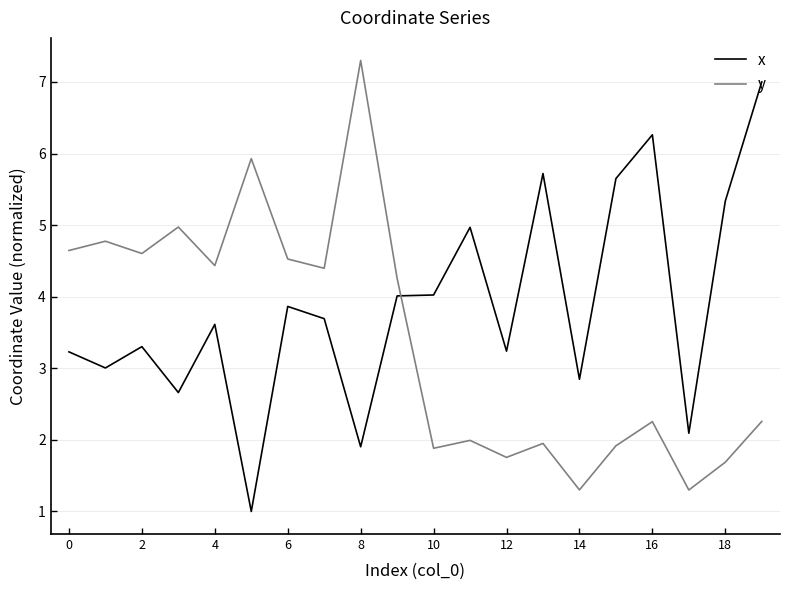

How many times do y and x cross each other?

1